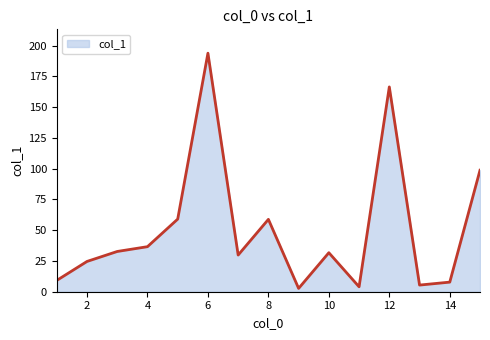

What is the maximum value shown in the chart?

193.8